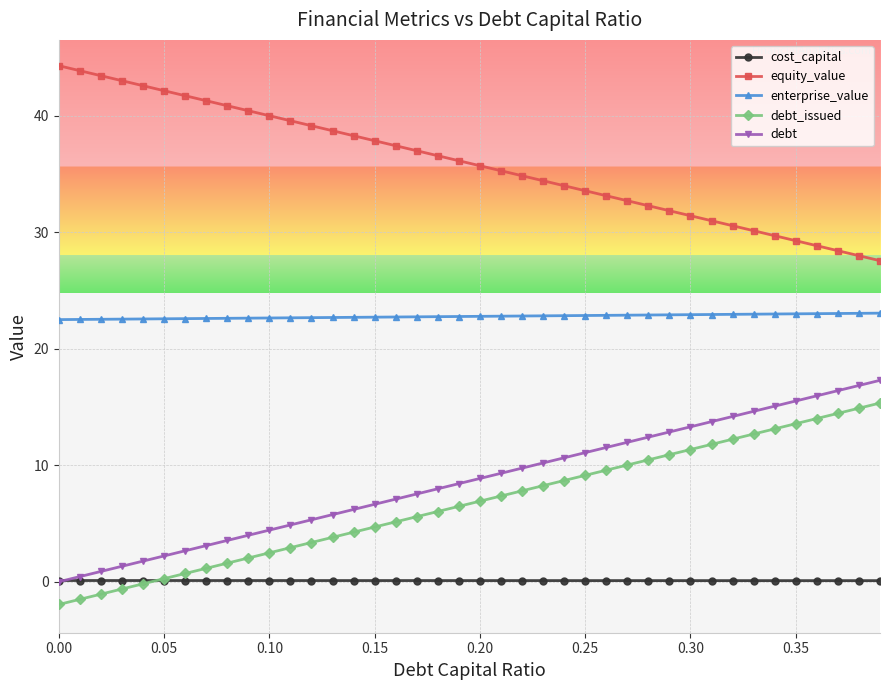

True or false: debt_issued and equity_value cross at least once.

False